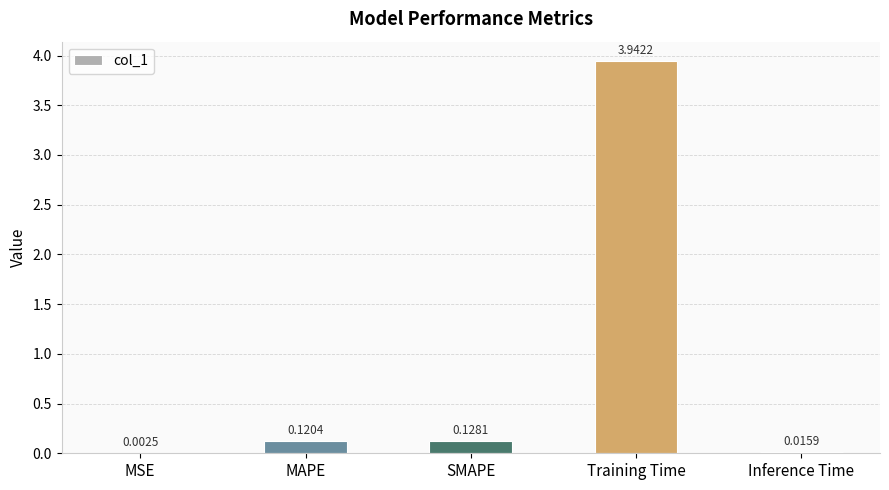

At which label is the value closest to 1?

SMAPE